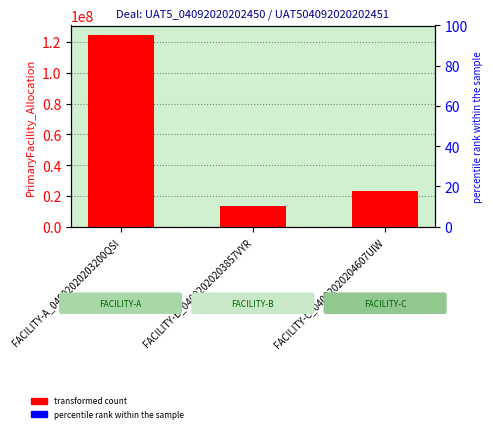

What is the average value?

53736358.6